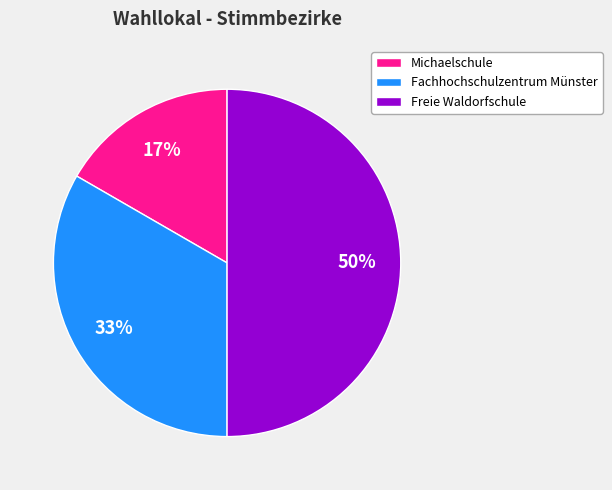

The Freie Waldorfschule slice represents 44% of the pie. True or false?

False